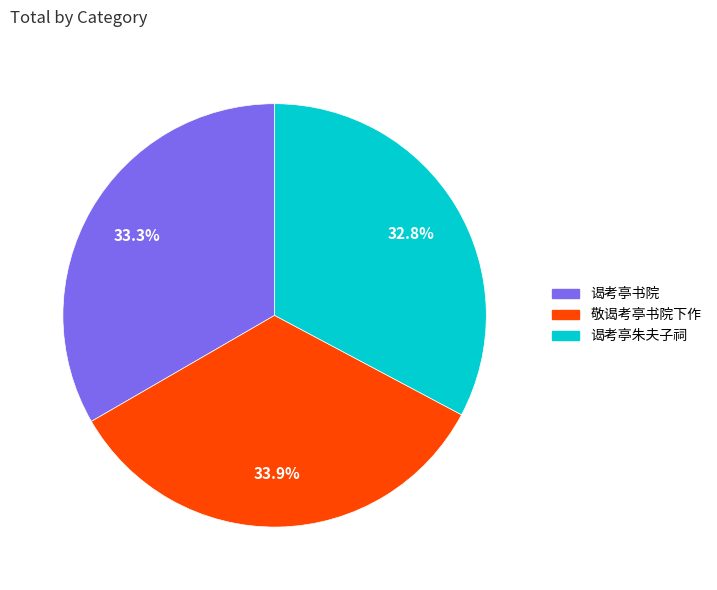

To the nearest percent, what is the combined percentage of 敬谒考亭书院下作 and 谒考亭朱夫子祠?

67%